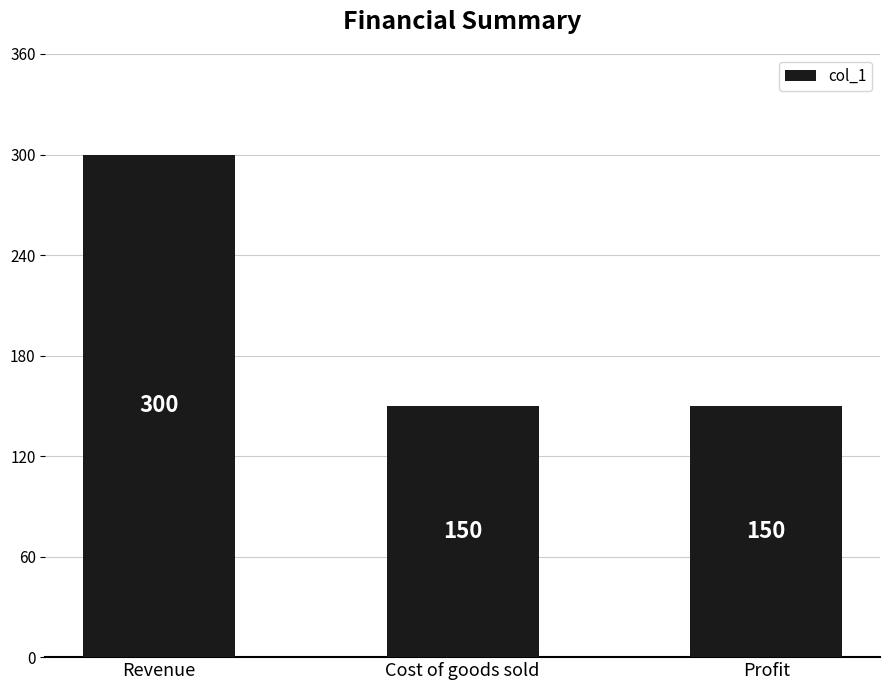

At which category does the chart reach its peak across all series?

Revenue